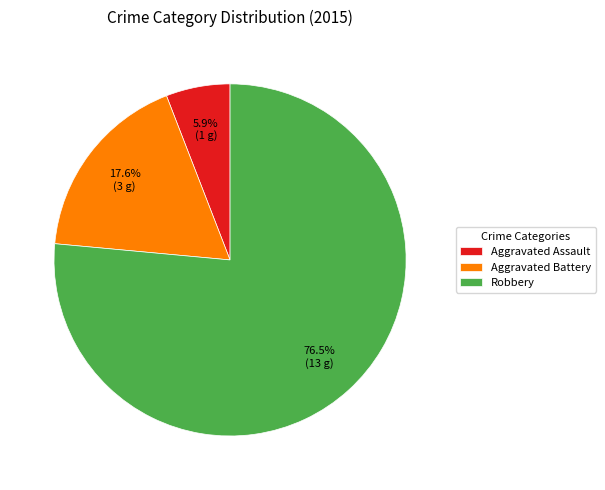

To the nearest percent, what is the difference between the largest and smallest slice percentages?

71%